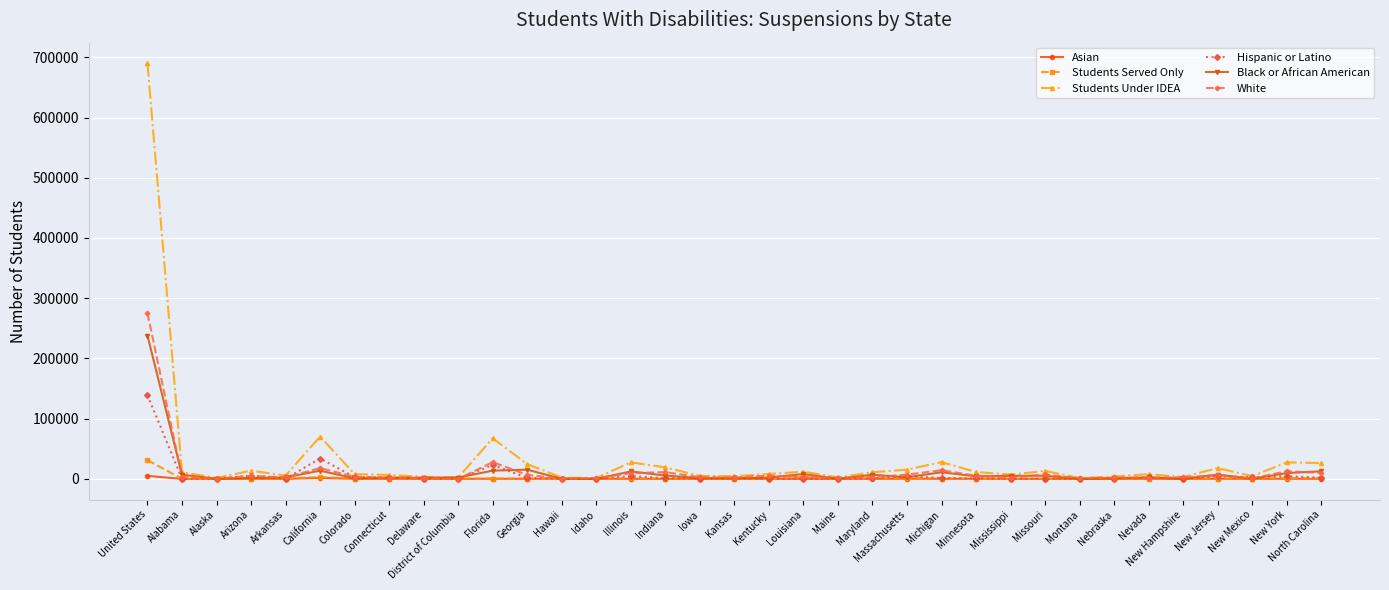

What are all the series names shown in the legend?

Asian, Students Served Only, Students Under IDEA, Hispanic or Latino, Black or African American, White